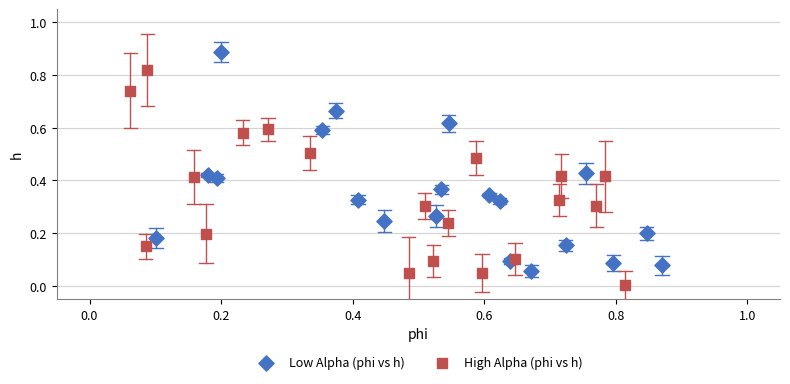

Which series contains the lowest Y value?

High Alpha (phi vs h)